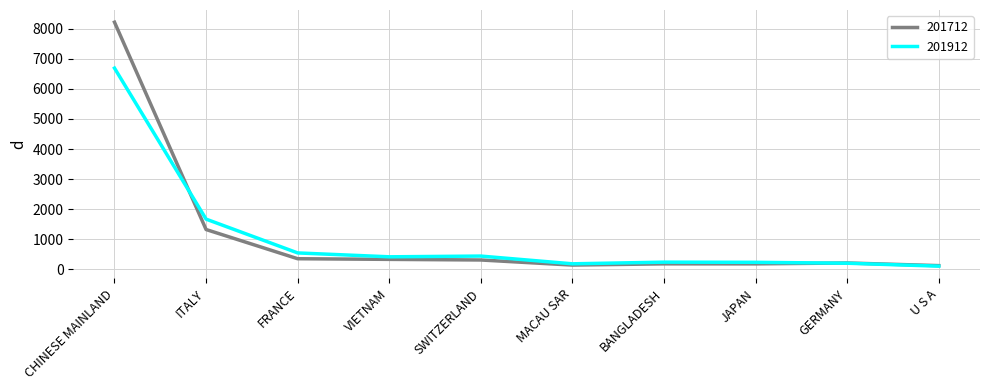

List the series in order of their peak value, lowest first.

201912, 201712